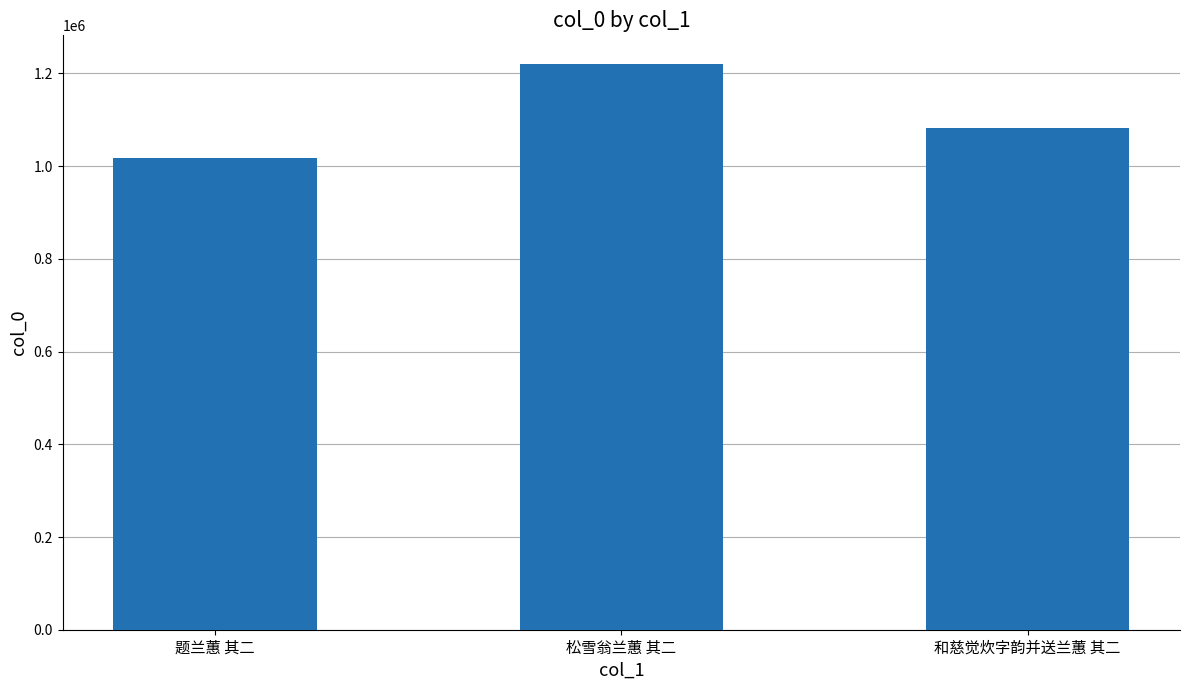

Reading left to right, transcribe all the data shown in this chart.

1018090	1221166	1082771